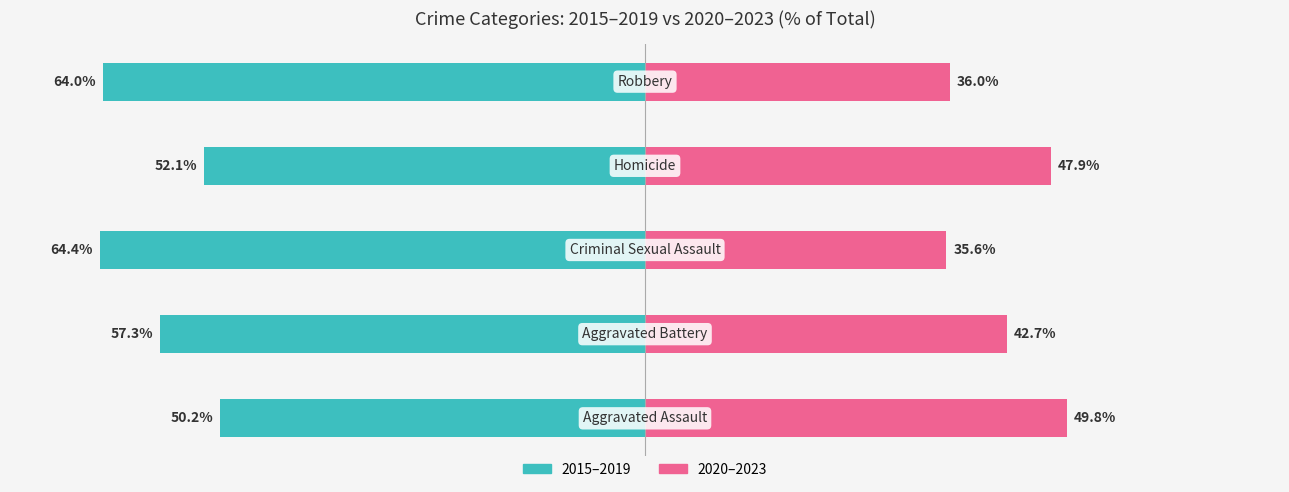

Which series has the largest range (max minus min)?

2015–2019